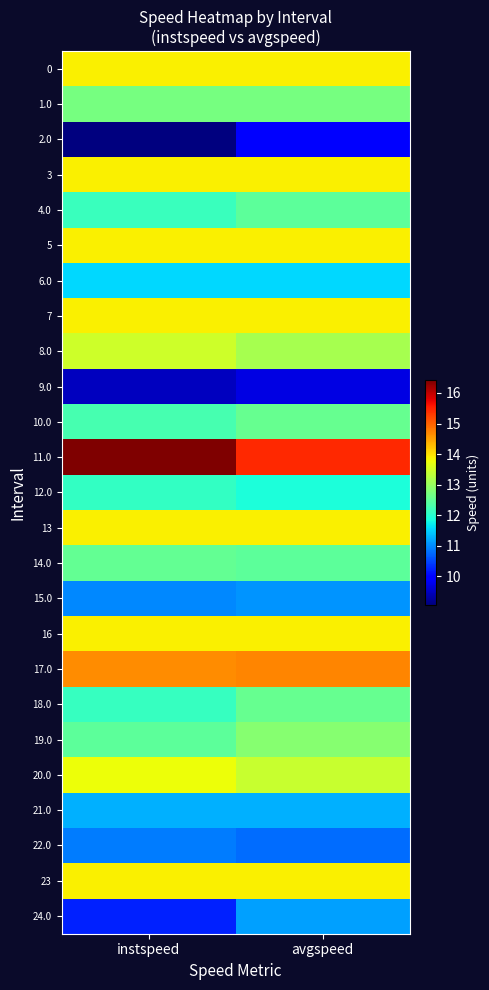

At which category does the chart reach its peak across all series?

instspeed